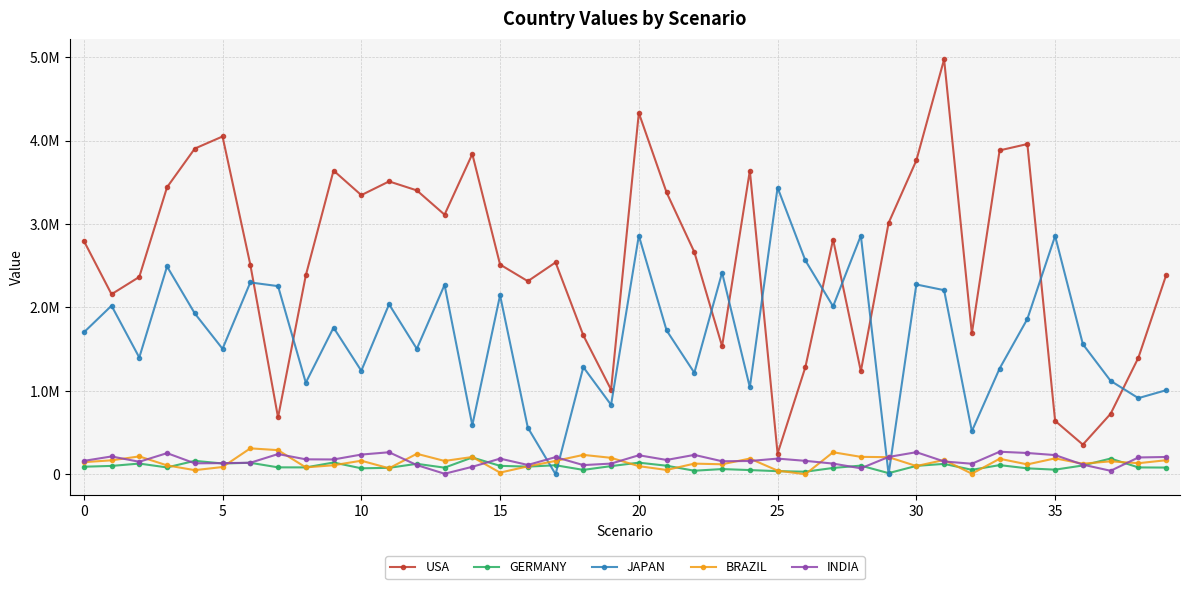

What are all the series names shown in the legend?

USA, GERMANY, JAPAN, BRAZIL, INDIA